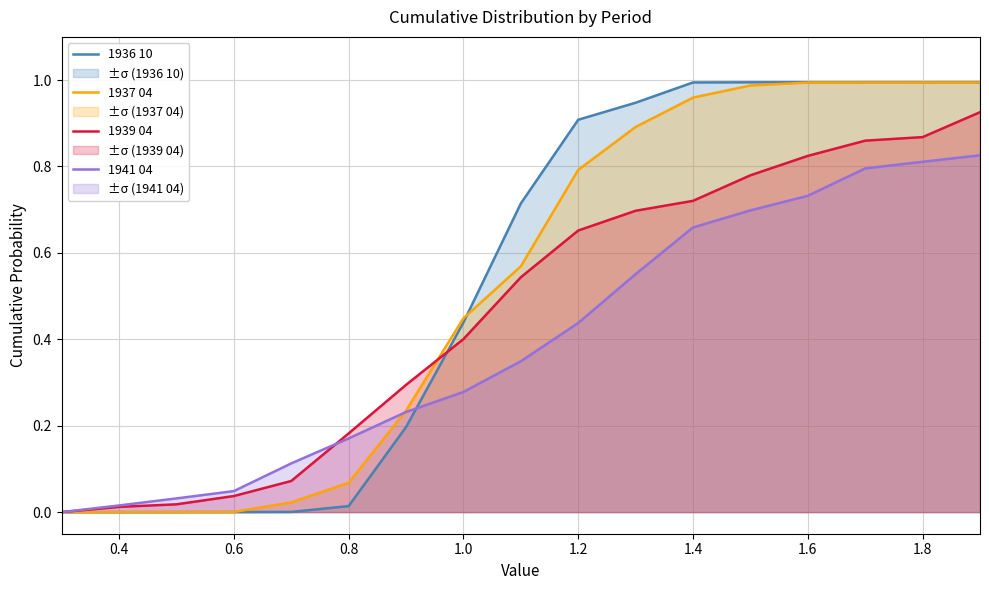

What is the average value of the 1936 10 series?

0.5